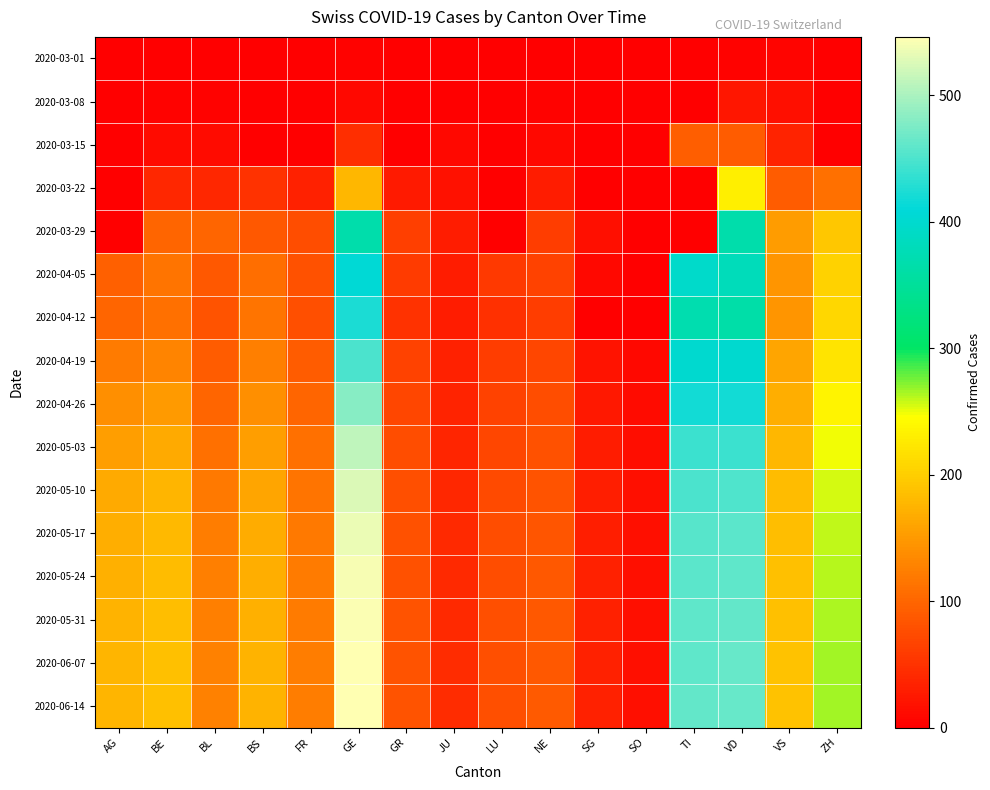

At which category is the sum across all series the highest?

GE